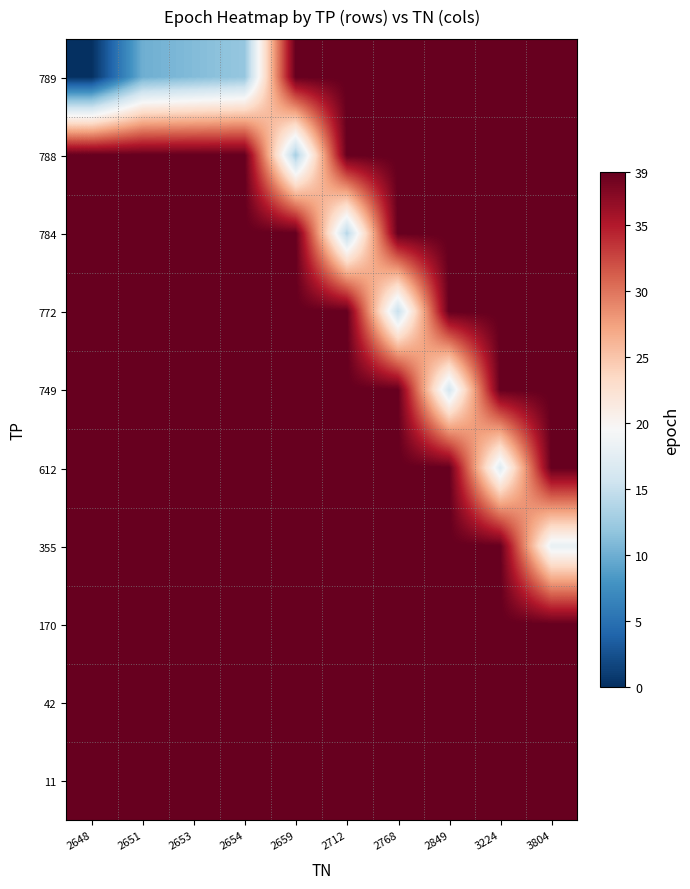

Reading left to right, list all the values displayed in this chart.

789: 2648=0	2651=10	2653=11	2654=12	2659=39	2712=39	2768=39	2849=39	3224=39	3804=39
788: 2648=39	2651=39	2653=39	2654=39	2659=13	2712=39	2768=39	2849=39	3224=39	3804=39
784: 2648=39	2651=39	2653=39	2654=39	2659=39	2712=14	2768=39	2849=39	3224=39	3804=39
772: 2648=39	2651=39	2653=39	2654=39	2659=39	2712=39	2768=15	2849=39	3224=39	3804=39
749: 2648=39	2651=39	2653=39	2654=39	2659=39	2712=39	2768=39	2849=16	3224=39	3804=39
612: 2648=39	2651=39	2653=39	2654=39	2659=39	2712=39	2768=39	2849=39	3224=17	3804=39
355: 2648=39	2651=39	2653=39	2654=39	2659=39	2712=39	2768=39	2849=39	3224=39	3804=18
170: 2648=39	2651=39	2653=39	2654=39	2659=39	2712=39	2768=39	2849=39	3224=39	3804=39
42: 2648=39	2651=39	2653=39	2654=39	2659=39	2712=39	2768=39	2849=39	3224=39	3804=39
11: 2648=39	2651=39	2653=39	2654=39	2659=39	2712=39	2768=39	2849=39	3224=39	3804=39